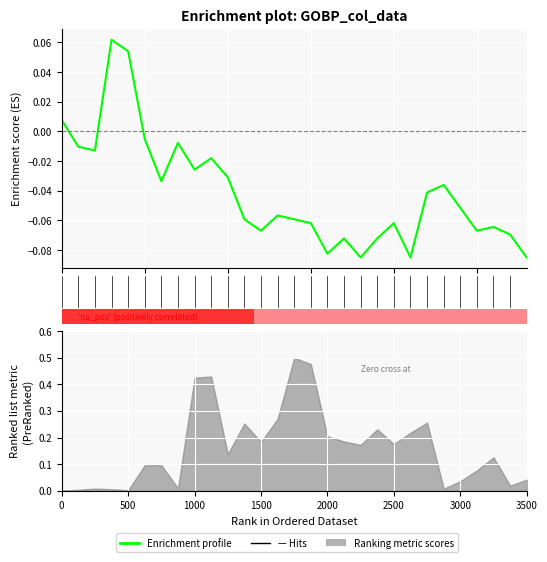

What is the smallest value displayed?

-0.1